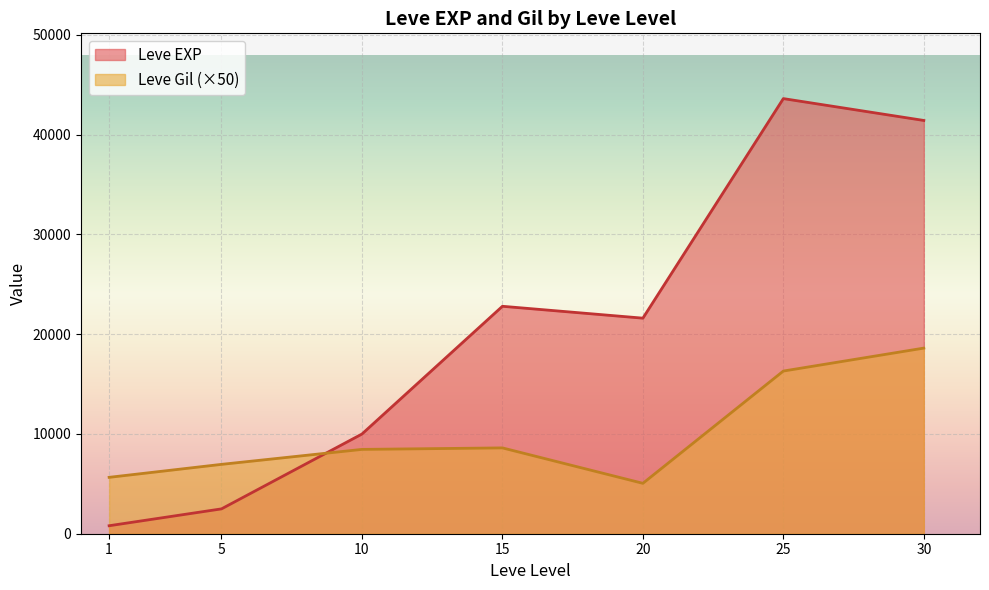

What is the minimum value for Leve Gil (×50)?

5050